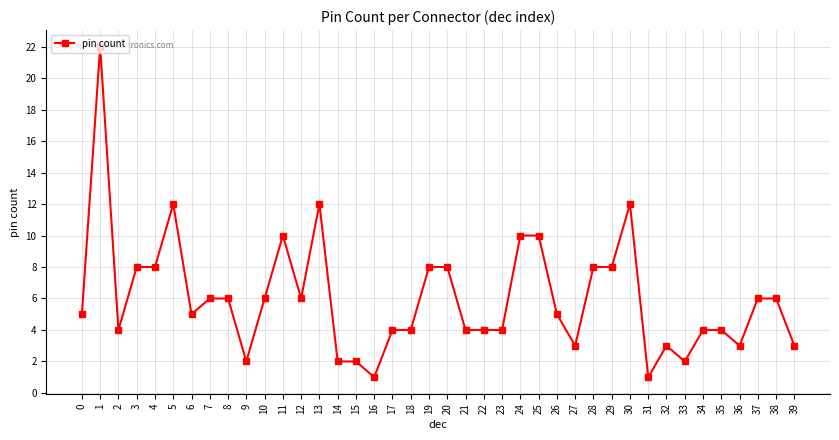

What is the greatest value displayed?

22